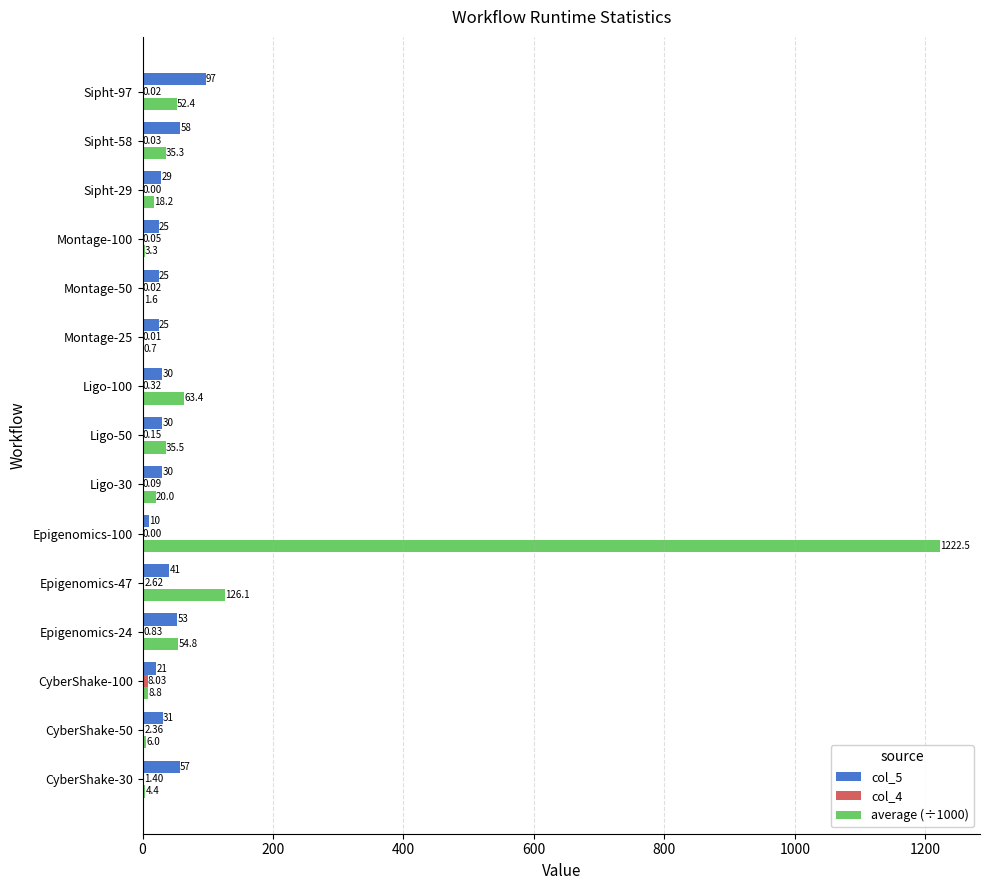

Which series has the largest total across all categories?

average (÷1000)